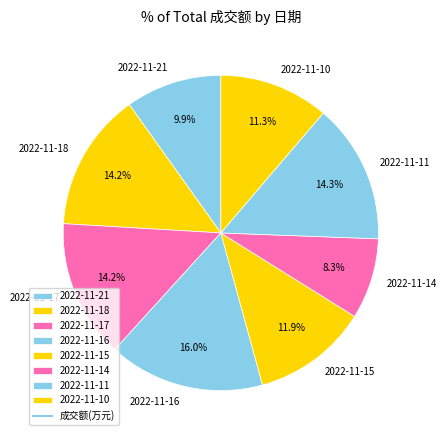

What portion of the pie excludes 2022-11-18?

85.8%